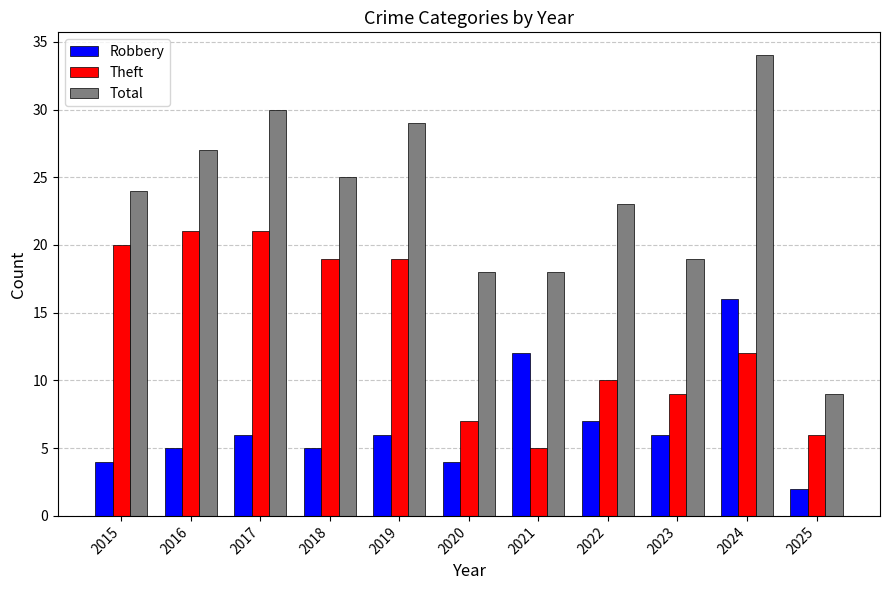

The Theft series shows 1 at 2021. True or false?

False